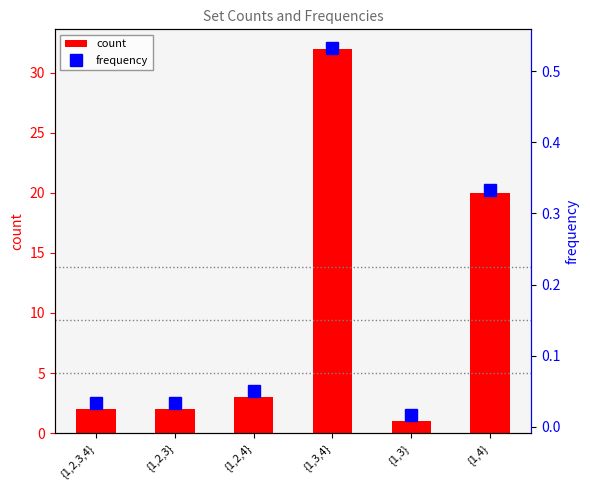

What are all the series names shown in the legend?

count, frequency